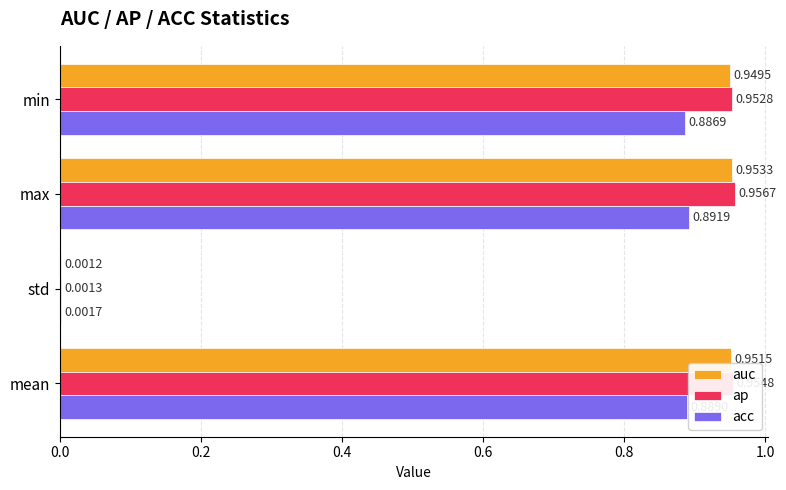

Which series changed the most between std and min?

ap